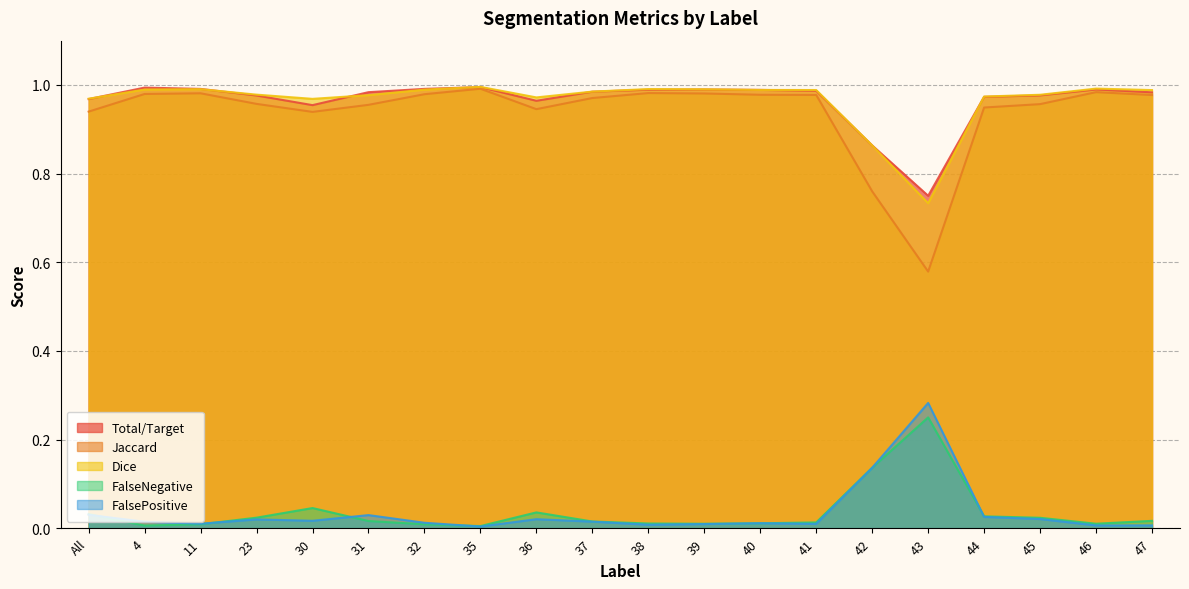

True or false: Jaccard and Dice intersect in this chart.

False